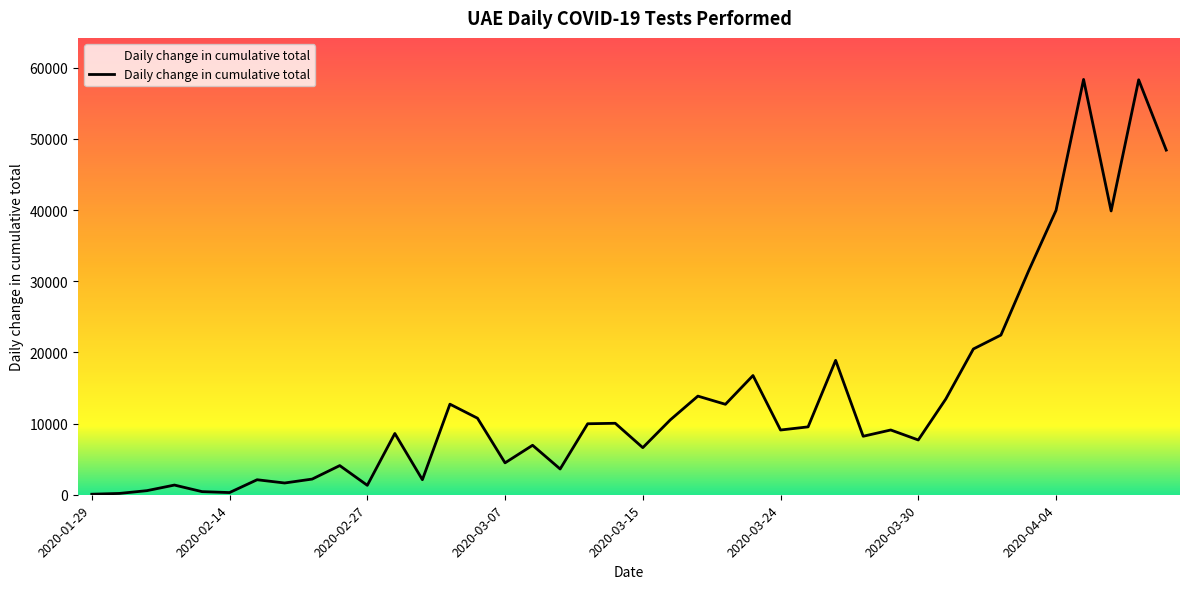

What is the difference between the maximum and minimum values?

58273